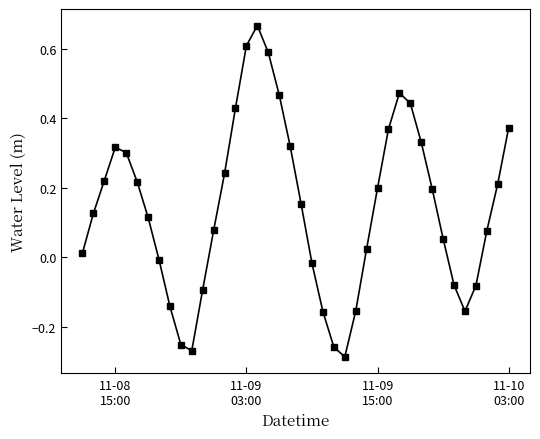

How many interior local peaks (higher than both neighbors) does the data have?

3